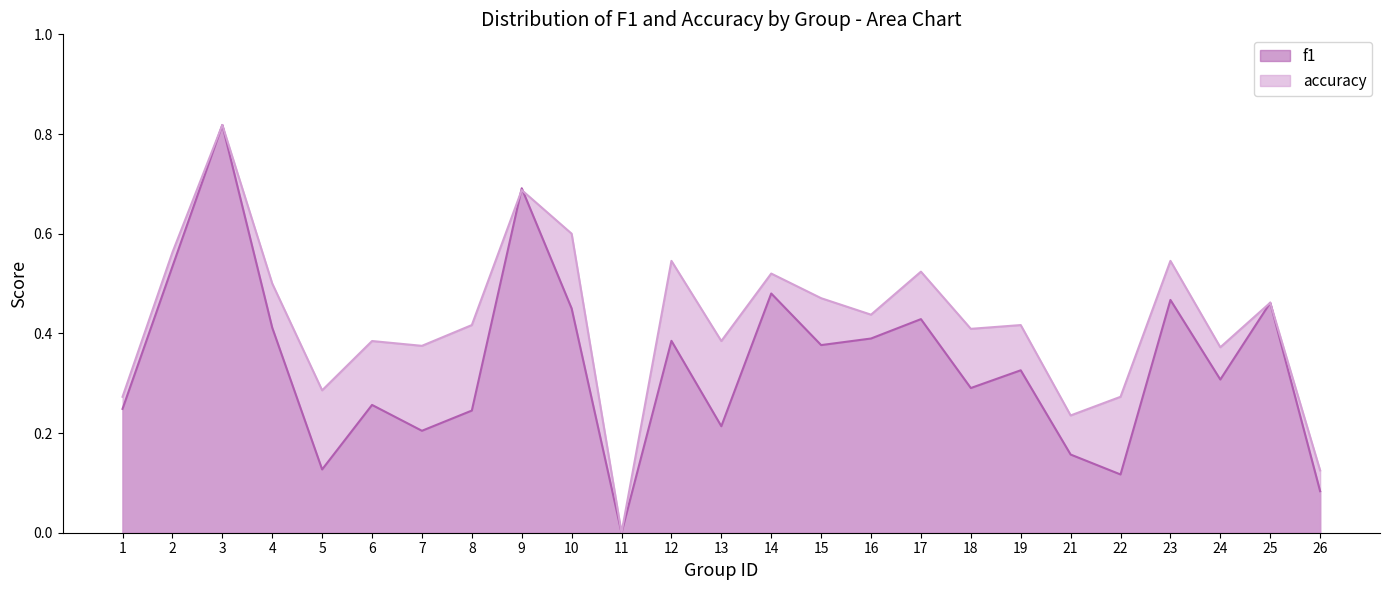

Which series has the largest total across all categories?

accuracy